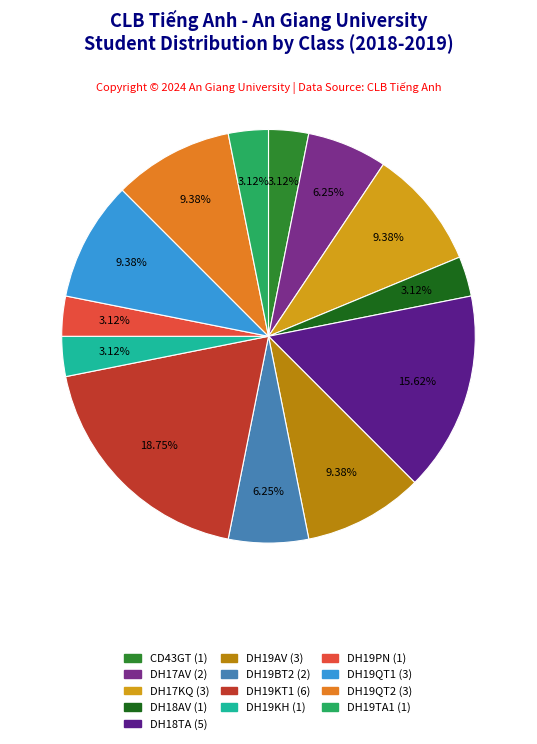

To the nearest percent, what portion does DH19AV represent?

9%